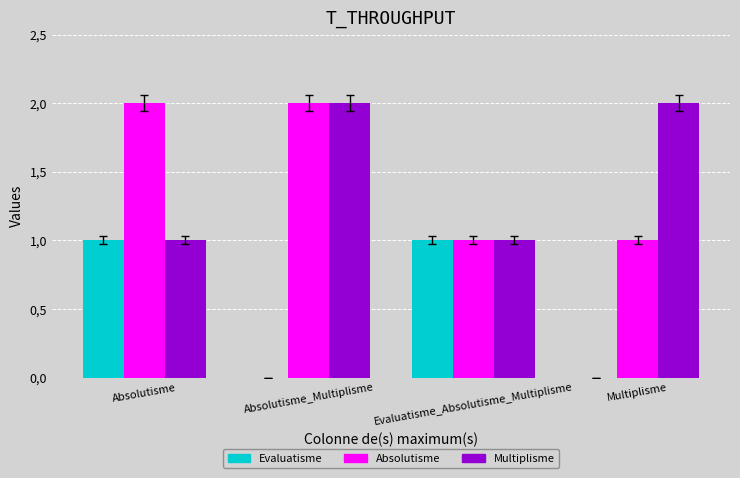

The value of Absolutisme at Absolutisme_Multiplisme is 2. True or false?

True